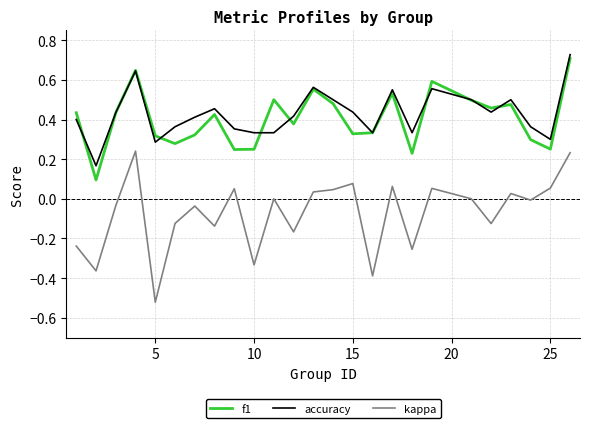

True or false: f1 and kappa intersect in this chart.

False